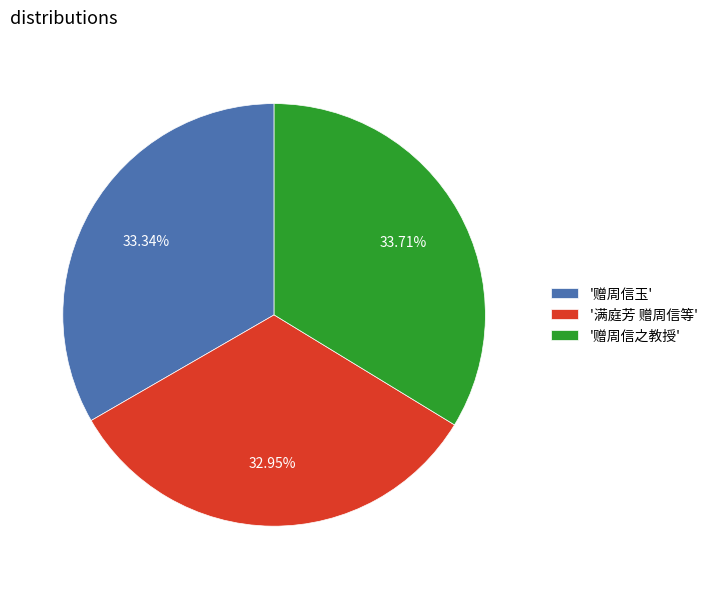

Approximately how many times larger is the value at '赠周信玉' compared to '赠周信之教授'?

1.0